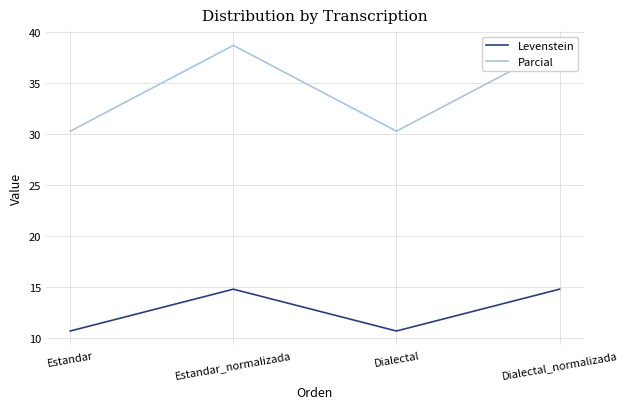

What is the average value of the Parcial series?

34.5